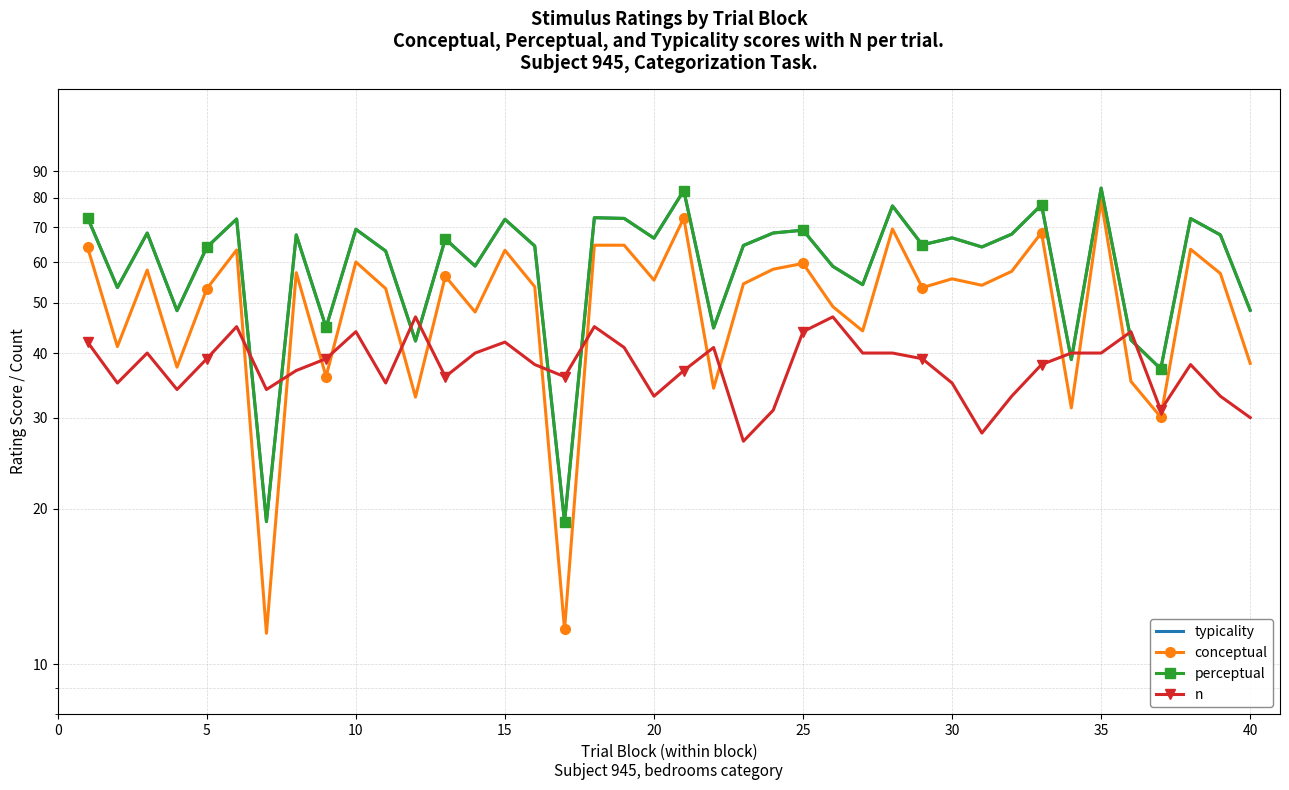

True or false: conceptual has more than 0 points higher than both neighbors.

True